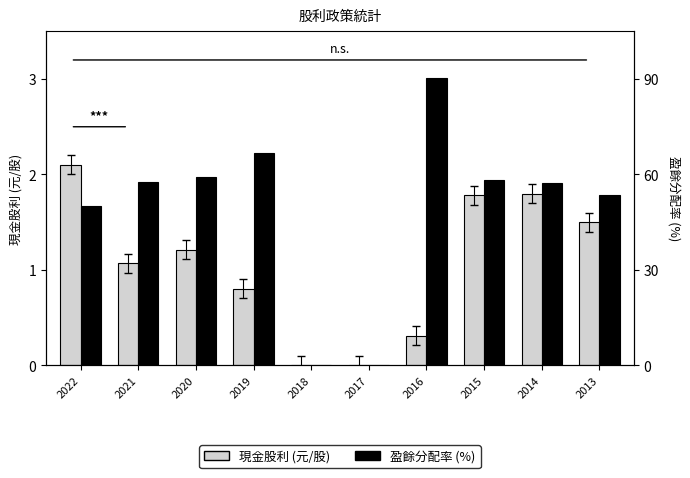

How many values in 現金股利 (元/股) are above zero?

8